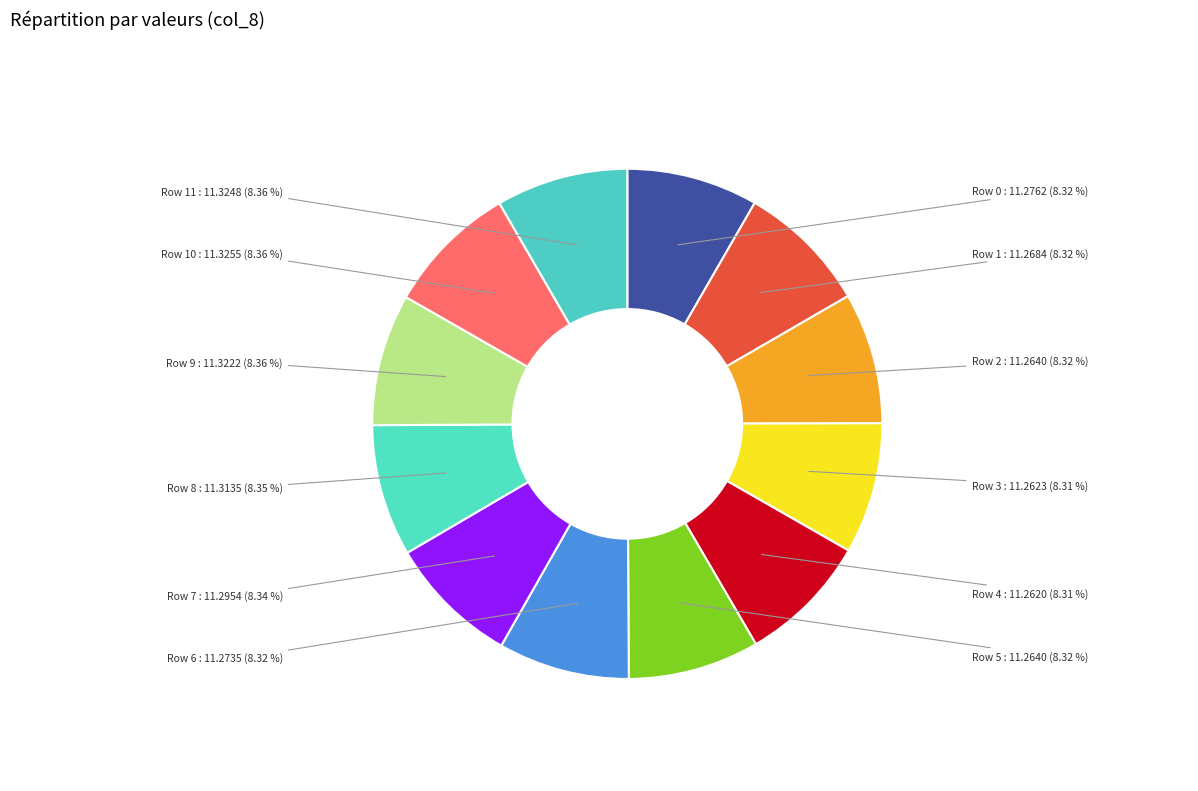

Is there a majority slice in this chart?

No